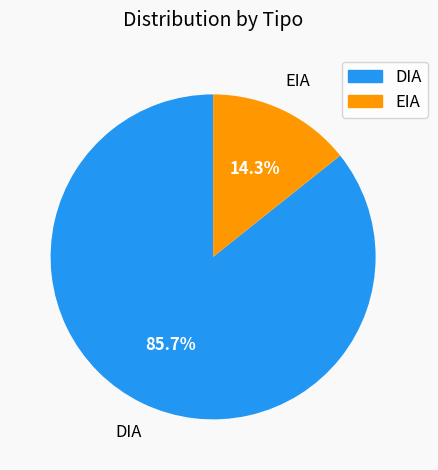

What is the largest slice in the pie chart?

DIA